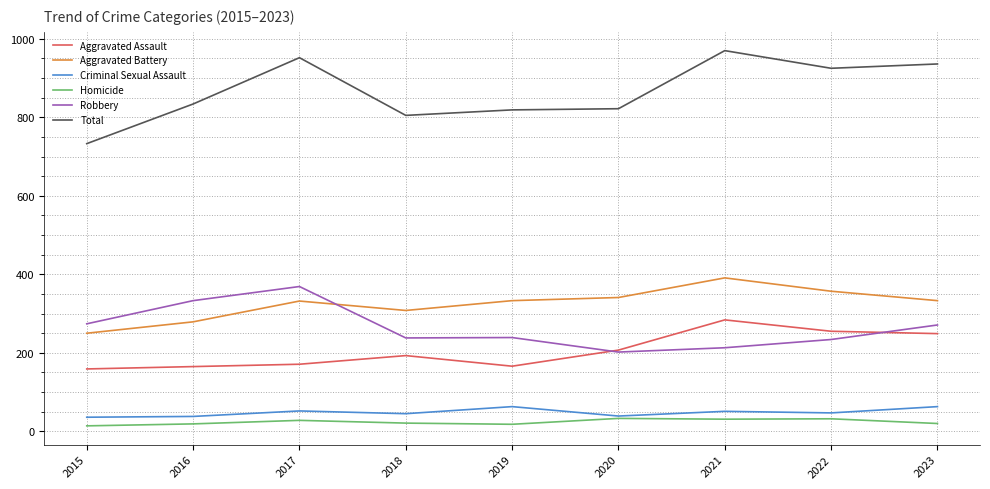

What is the total value across all series at 2017?

1904